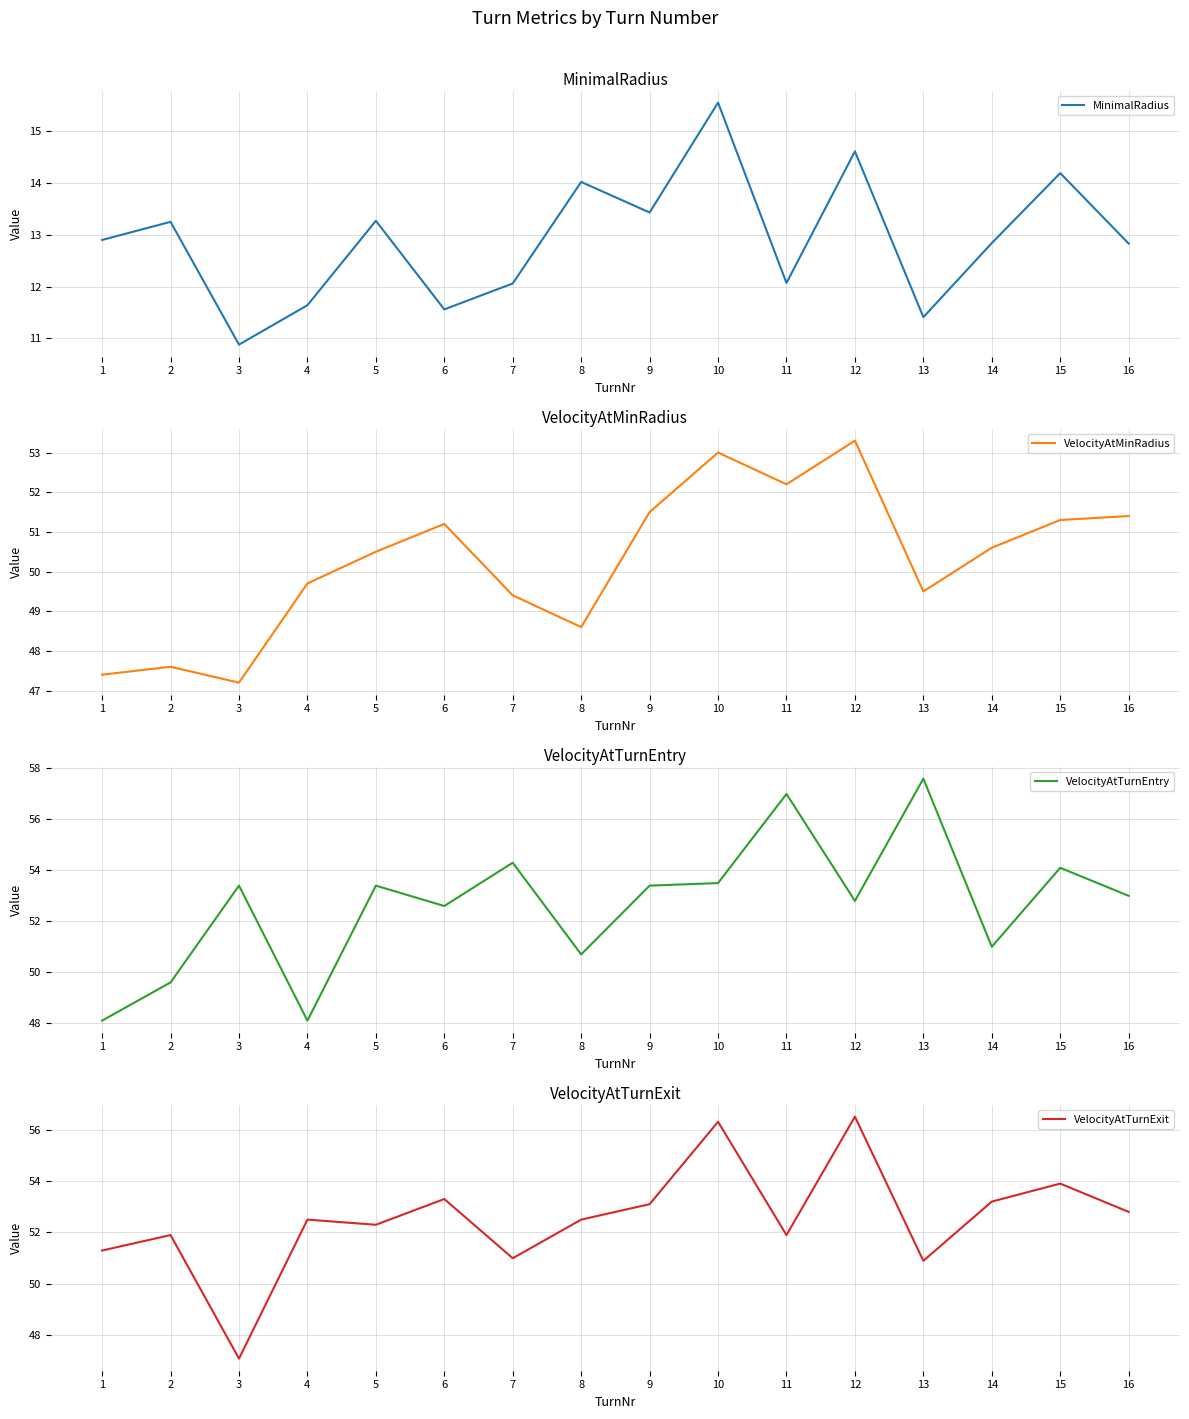

List the labels in order of MinimalRadius value, smallest first.

3, 13, 6, 4, 7, 11, 16, 14, 1, 2, 5, 9, 8, 15, 12, 10